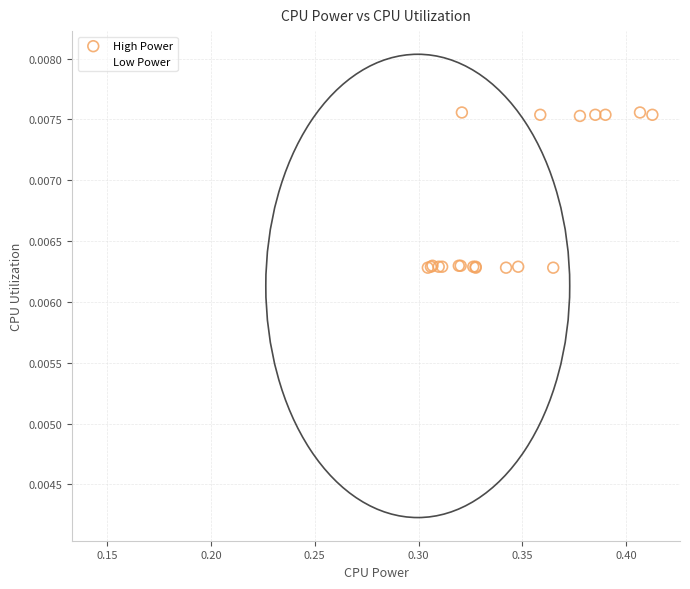

Which series reaches the maximum Y coordinate?

High Power